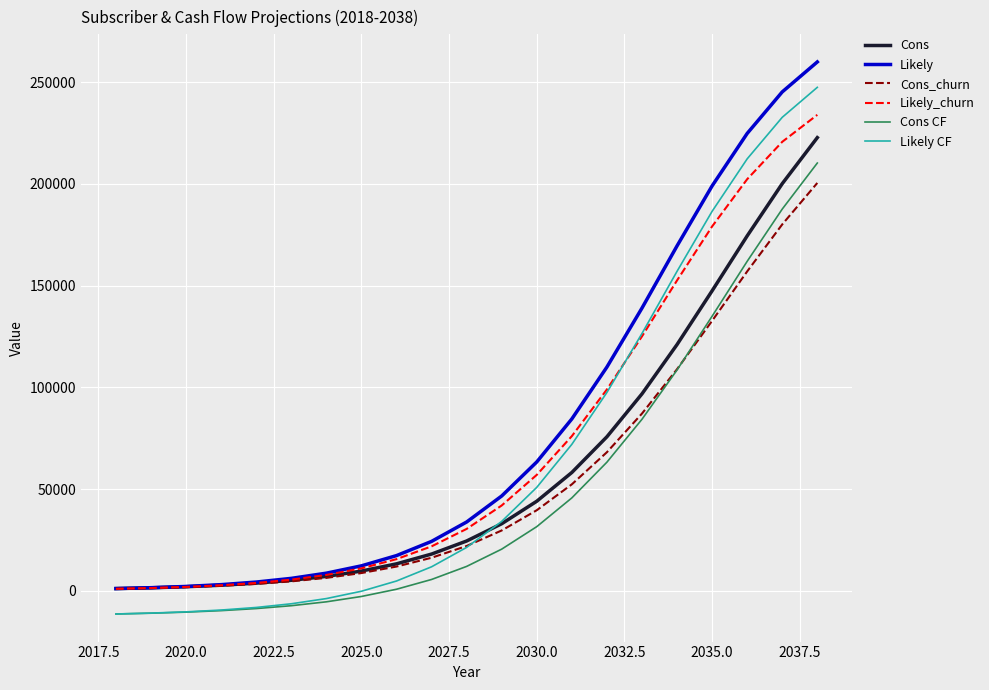

What is the maximum value for Cons?

222708.0